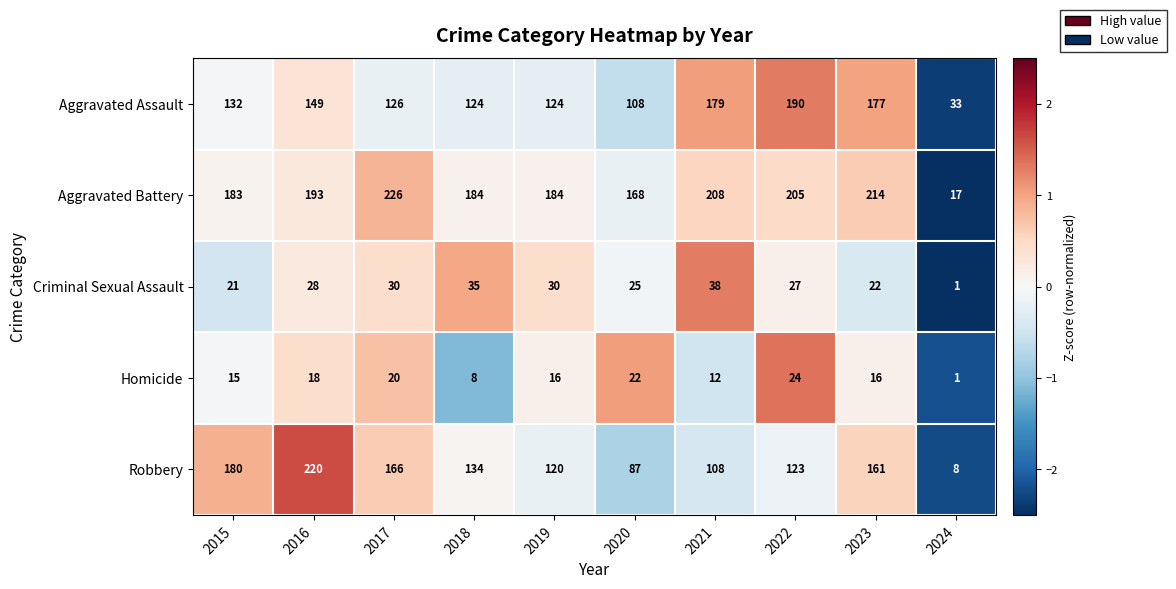

What is the average value of the Criminal Sexual Assault series?

26